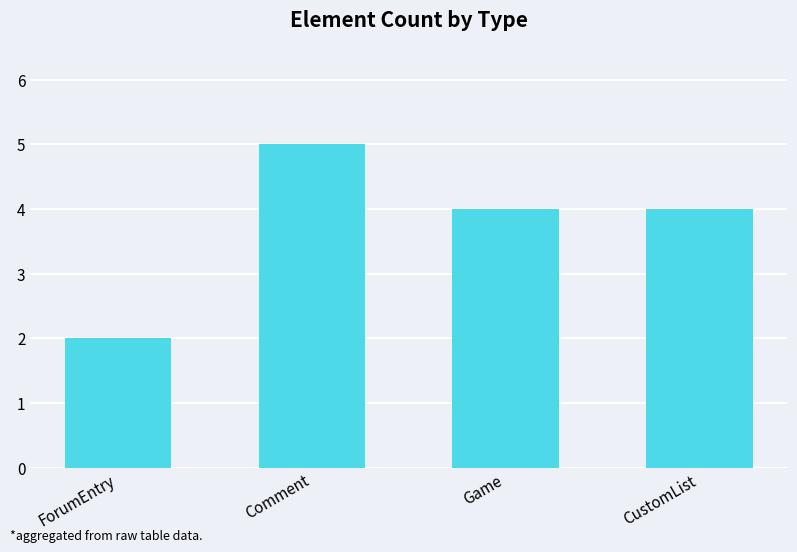

What is the approximate value at Game?

4